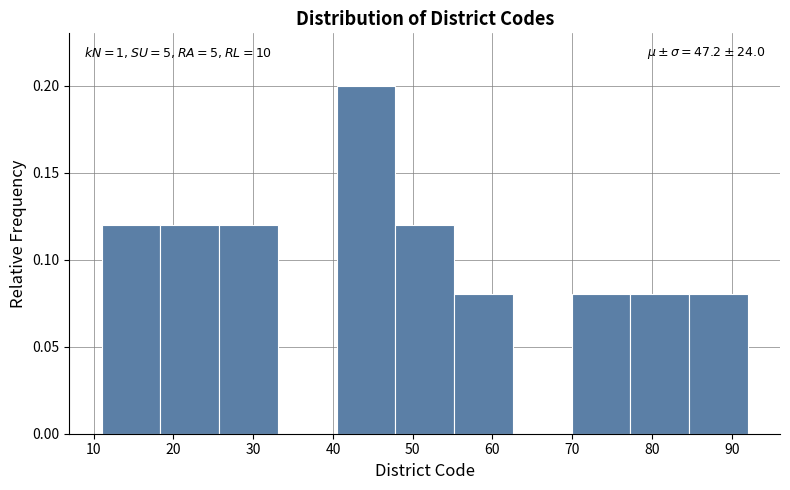

Which range on the x-axis has the tallest bar?

40 to 48